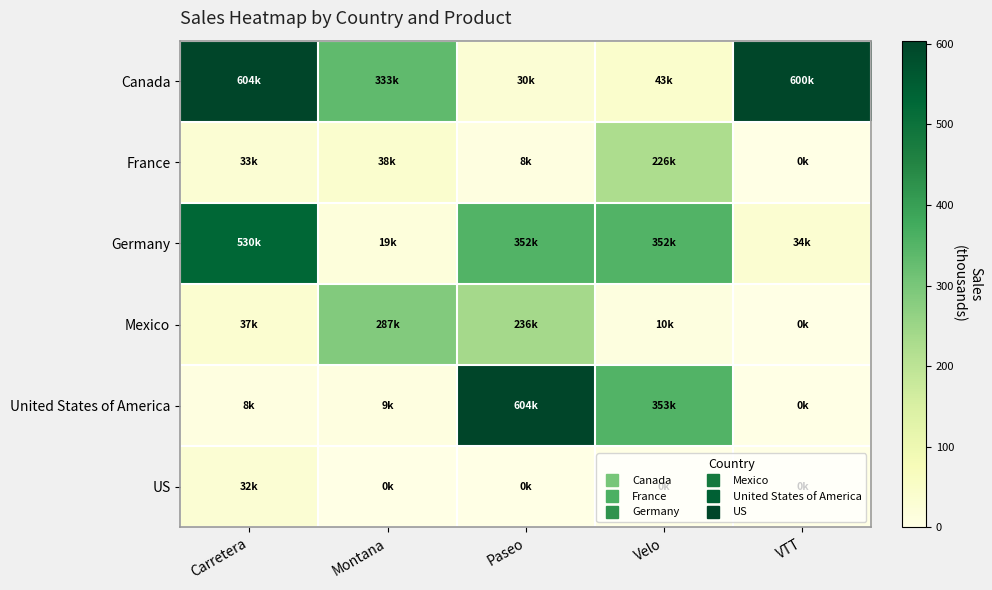

Between Velo and Montana, which is larger?

Montana